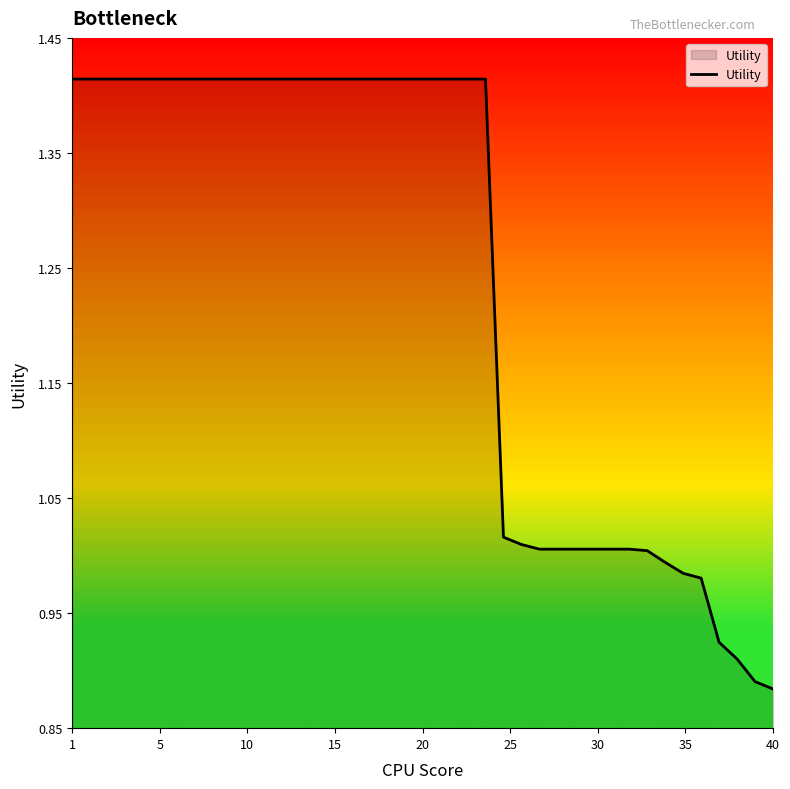

What is the difference between the maximum and minimum values?

0.5